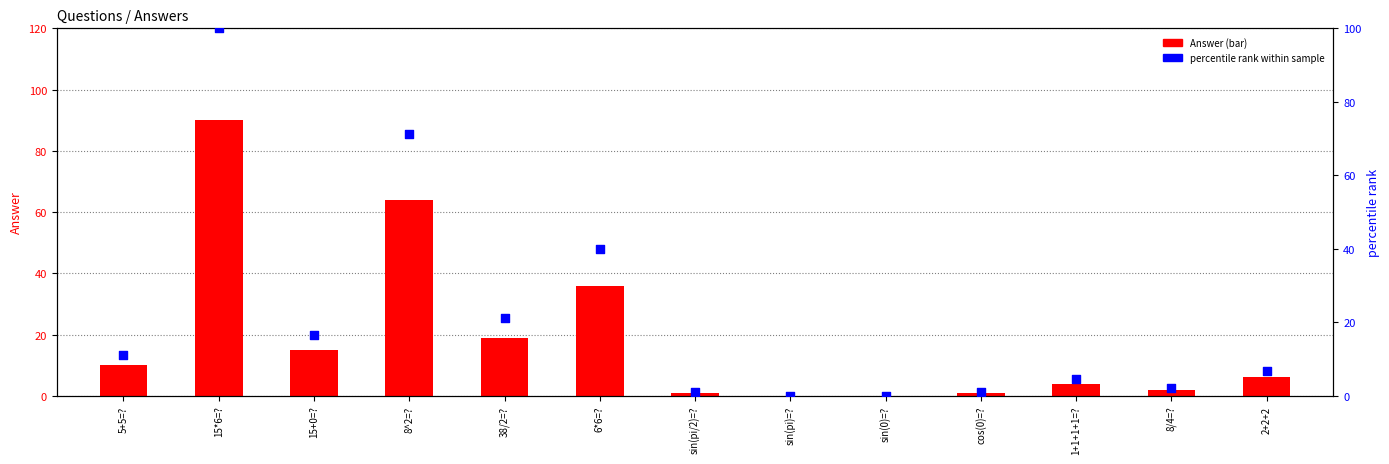

What are all the series names shown in the legend?

Answer, percentile rank